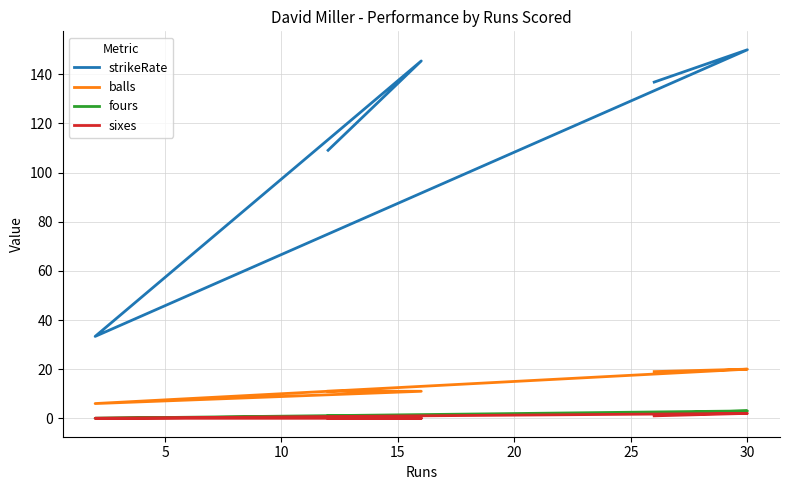

In fours, how many points are lower than both neighbors (excluding endpoints)?

1